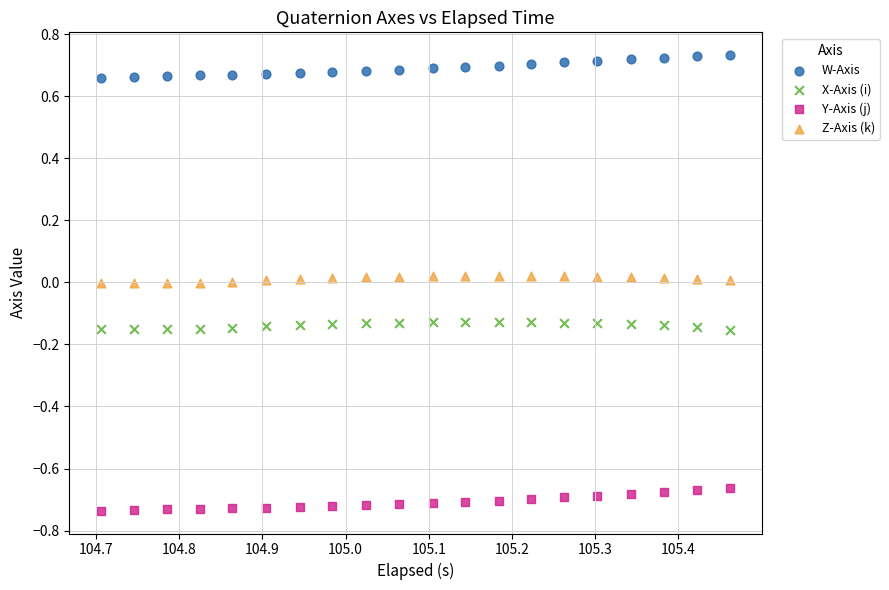

Which series reaches the maximum Y coordinate?

W-Axis